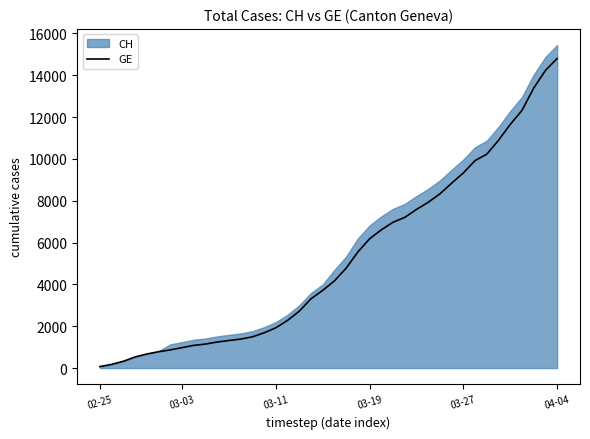

Does the chart have visible grid lines?

No